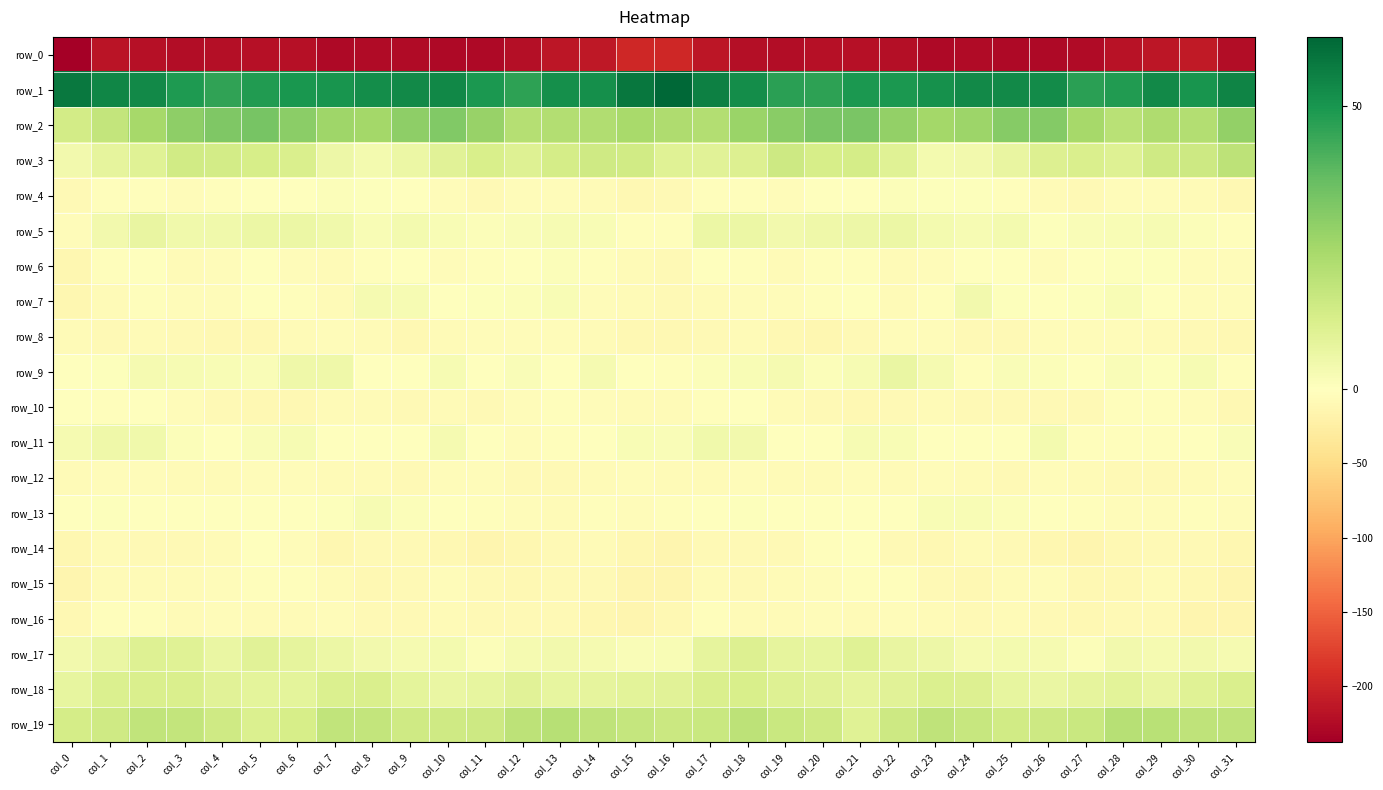

How many data points in row_10 are less than -6?

20